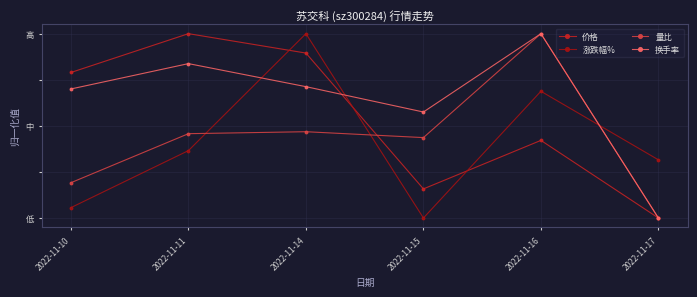

In 换手率, how many points are higher than both neighbors (excluding endpoints)?

2